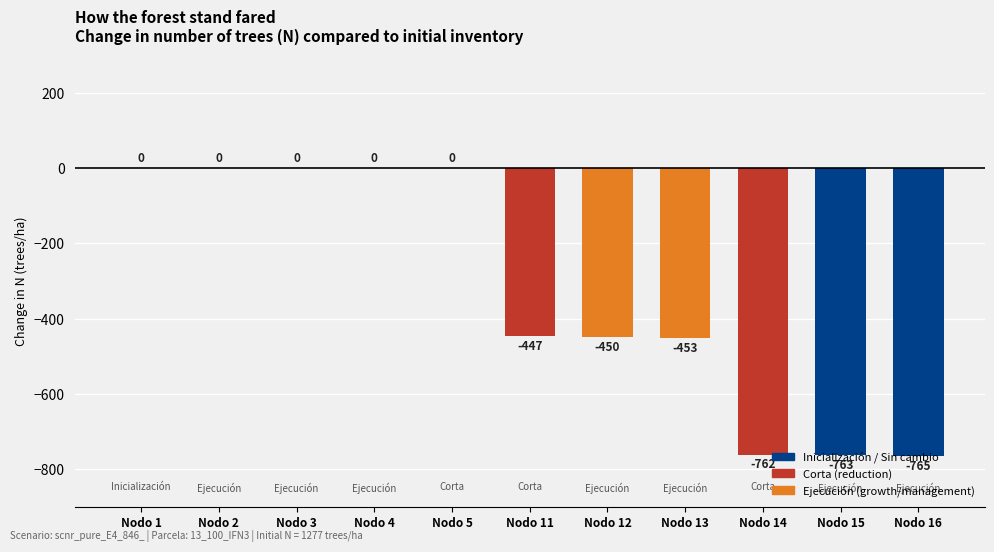

Count the number of categories in the chart.

11